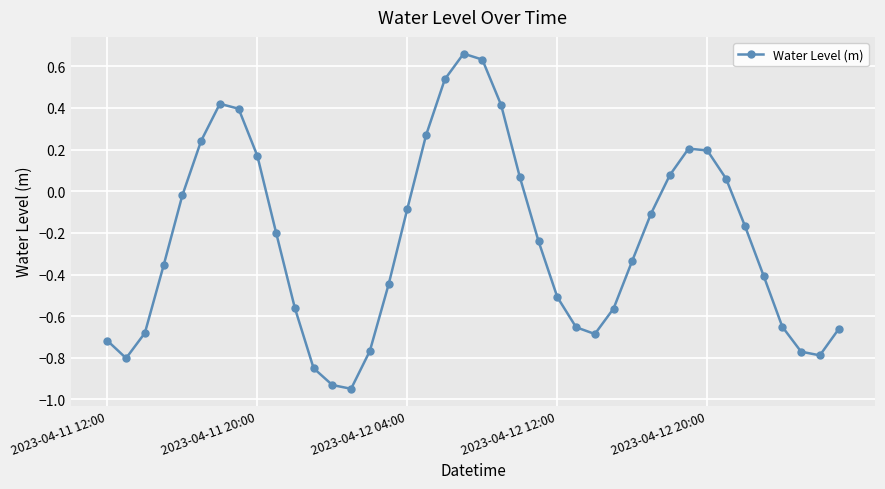

True or false: the data has more than 1 interior local peaks.

True